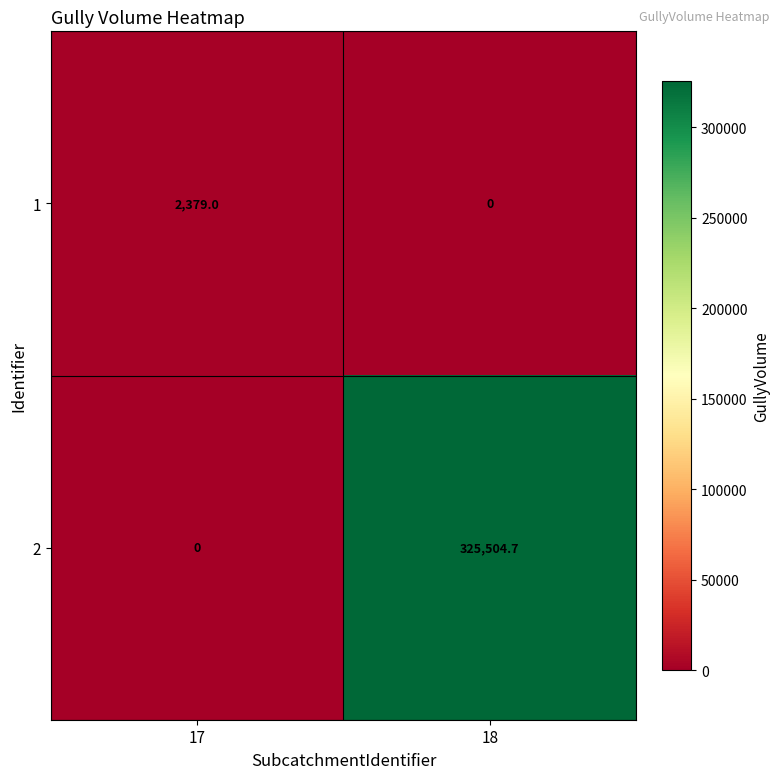

True or false: 2 has a value of 325504.7 at 18.

True